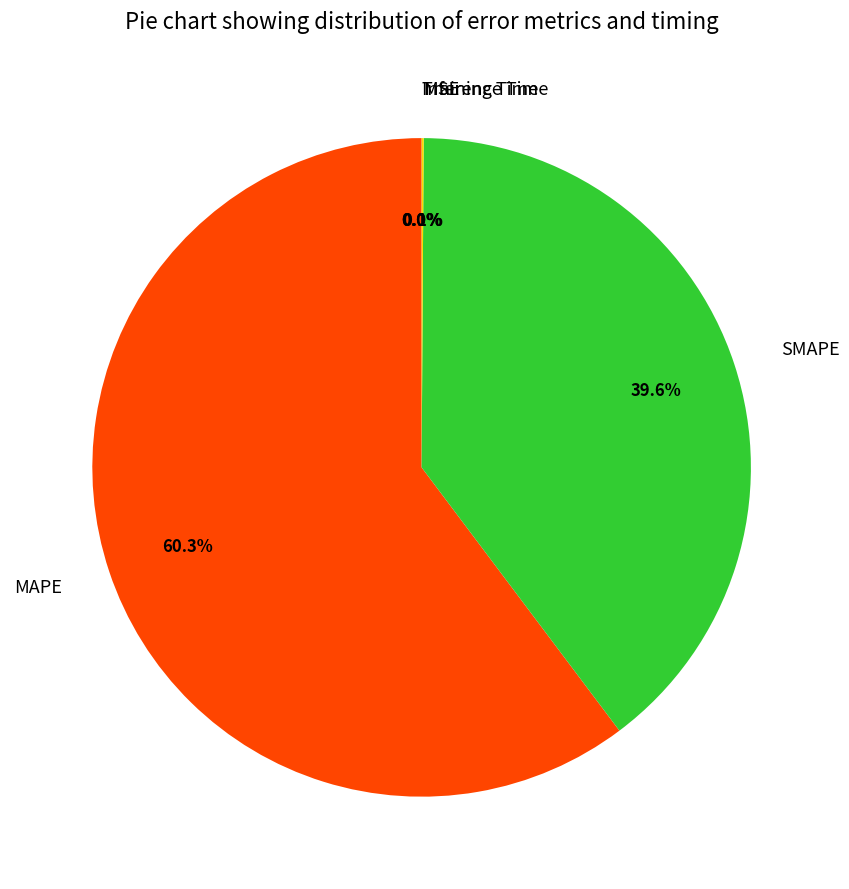

Which slice is the largest?

MAPE